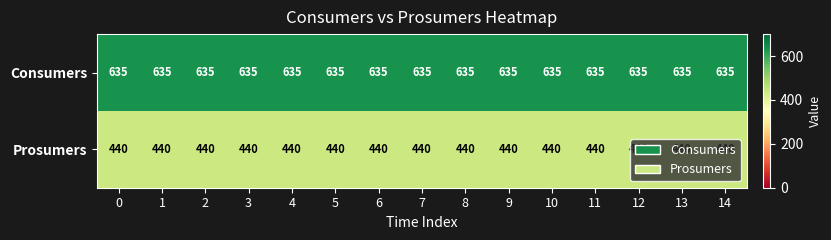

Which series has the largest total across all categories?

Consumers